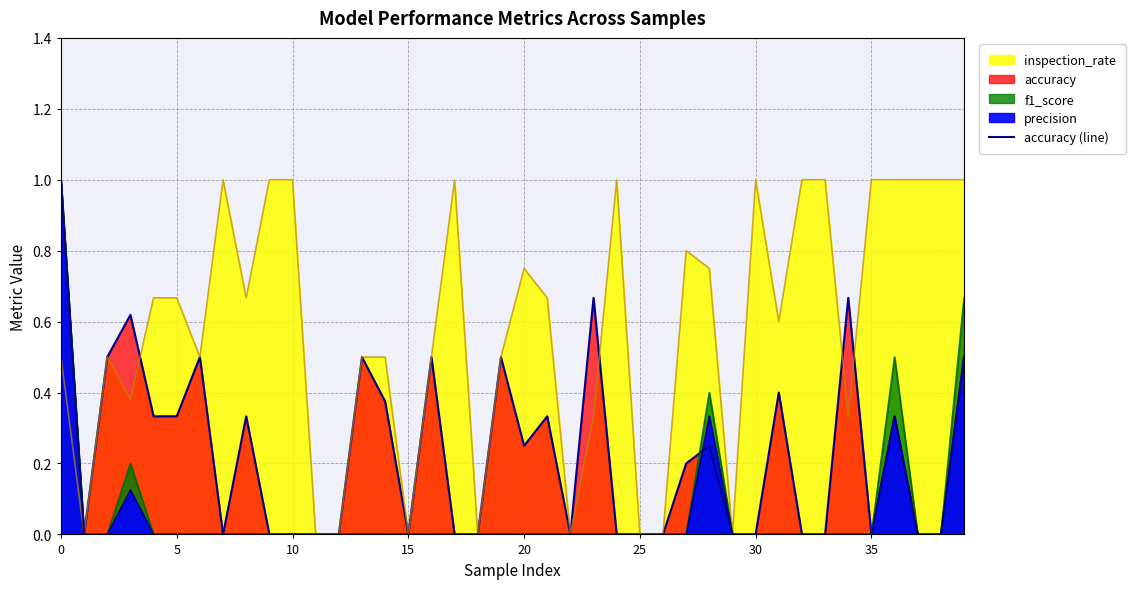

What is the difference between the maximum and minimum values?

1.0